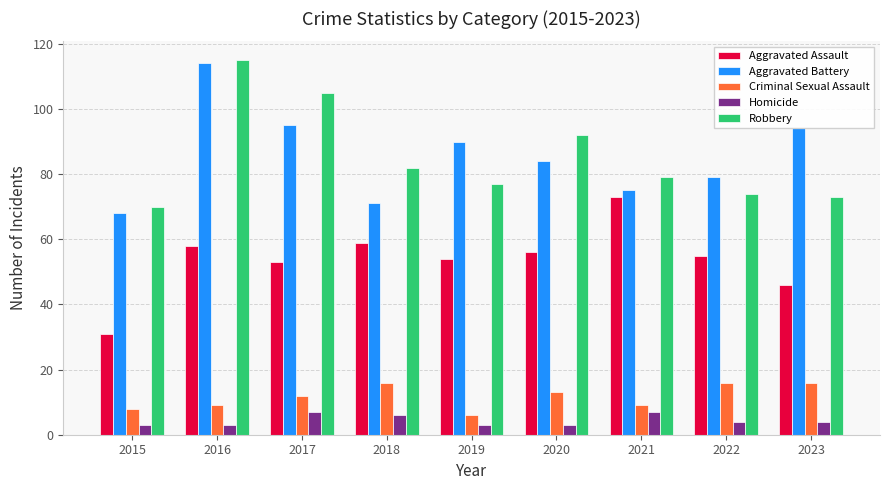

What are all the series names shown in the legend?

Aggravated Assault, Aggravated Battery, Criminal Sexual Assault, Homicide, Robbery